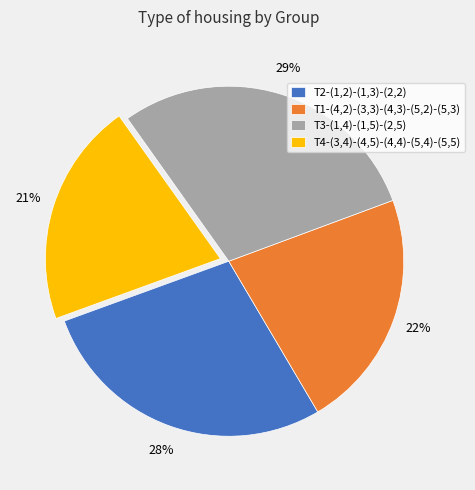

Combined, do T4-(3,4)-(4,5)-(4,4)-(5,4)-(5,5) and T1-(4,2)-(3,3)-(4,3)-(5,2)-(5,3) account for over 50%?

No